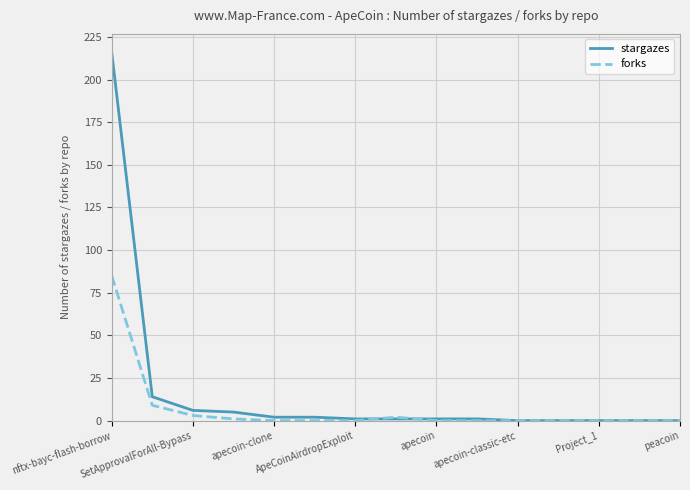

What is the average value of the stargazes series?

17